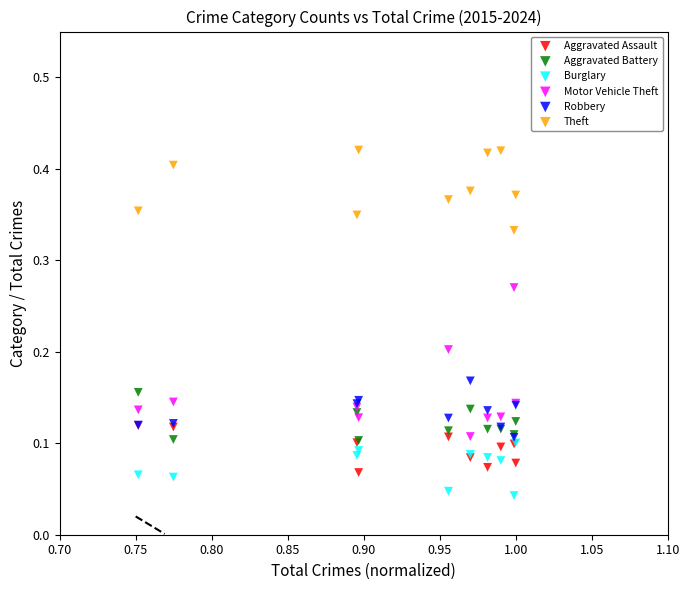

What are all the series names shown in the legend?

Aggravated Assault, Aggravated Battery, Burglary, Motor Vehicle Theft, Robbery, Theft